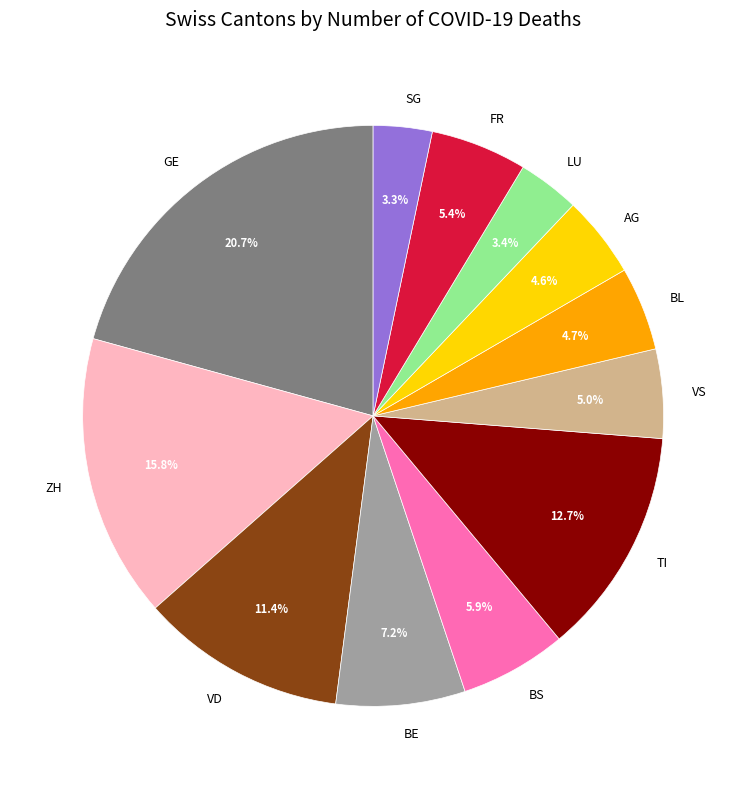

How much of the chart is everything except FR?

94.6%